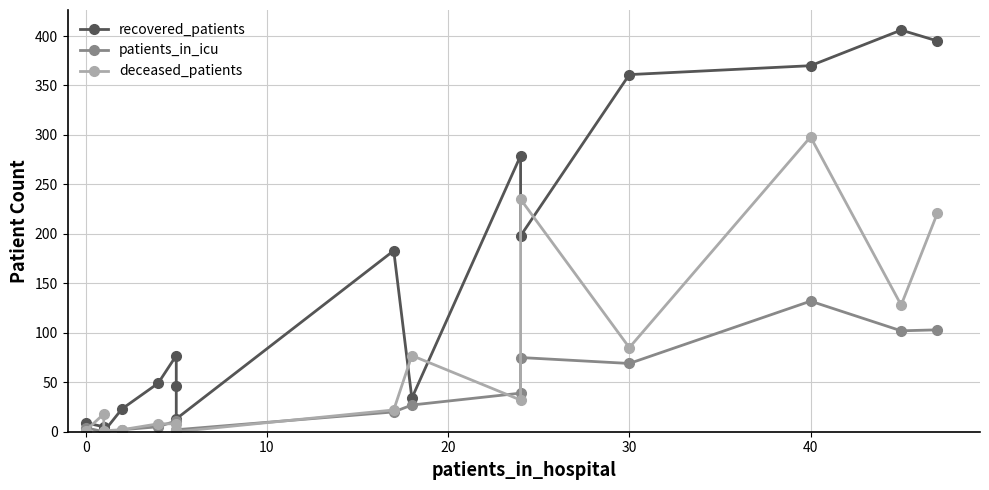

In recovered_patients, how many points are higher than both neighbors (excluding endpoints)?

4